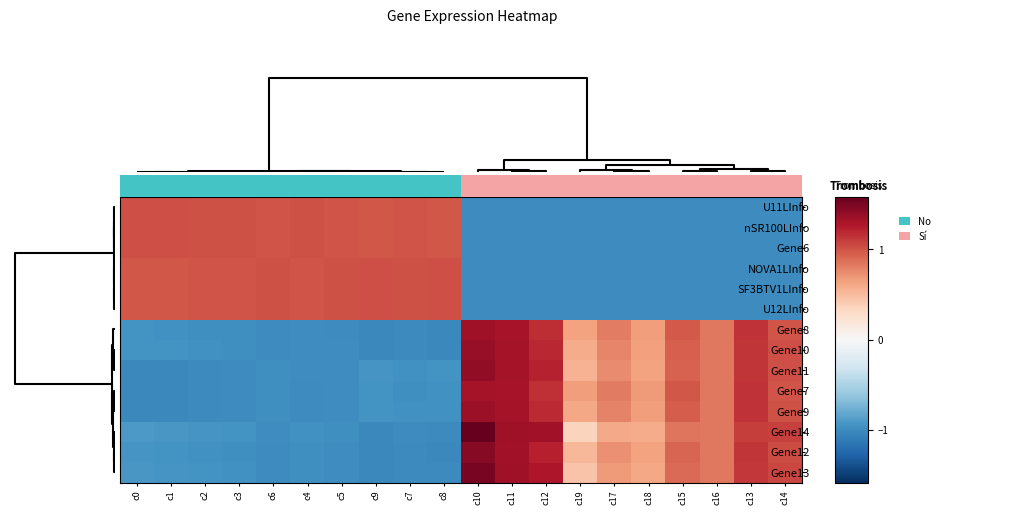

What is the total value across all series at c10?

5.3